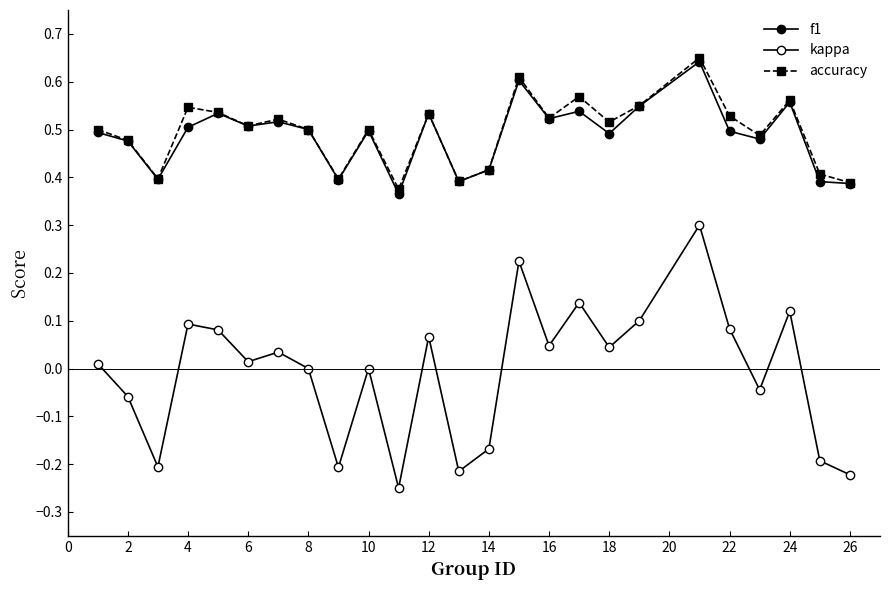

Does the chart have visible grid lines?

No